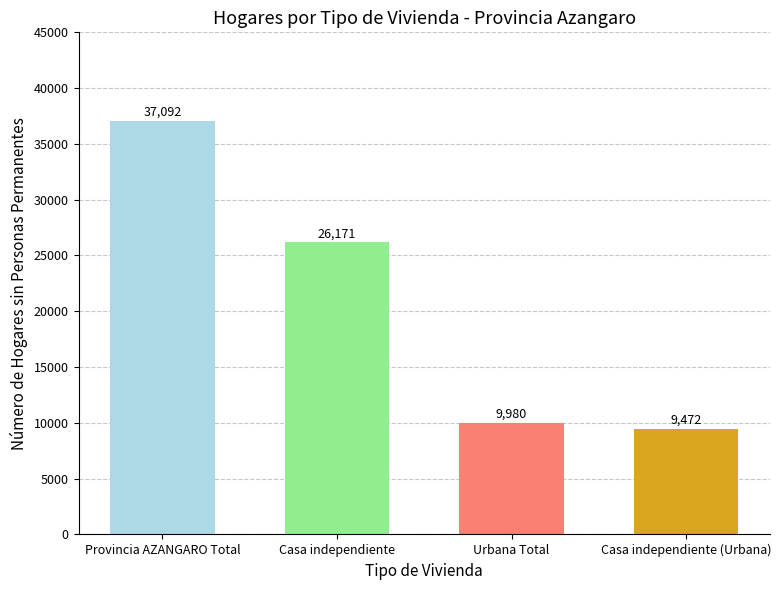

True or false: the data shows 9472 at Casa independiente (Urbana).

True